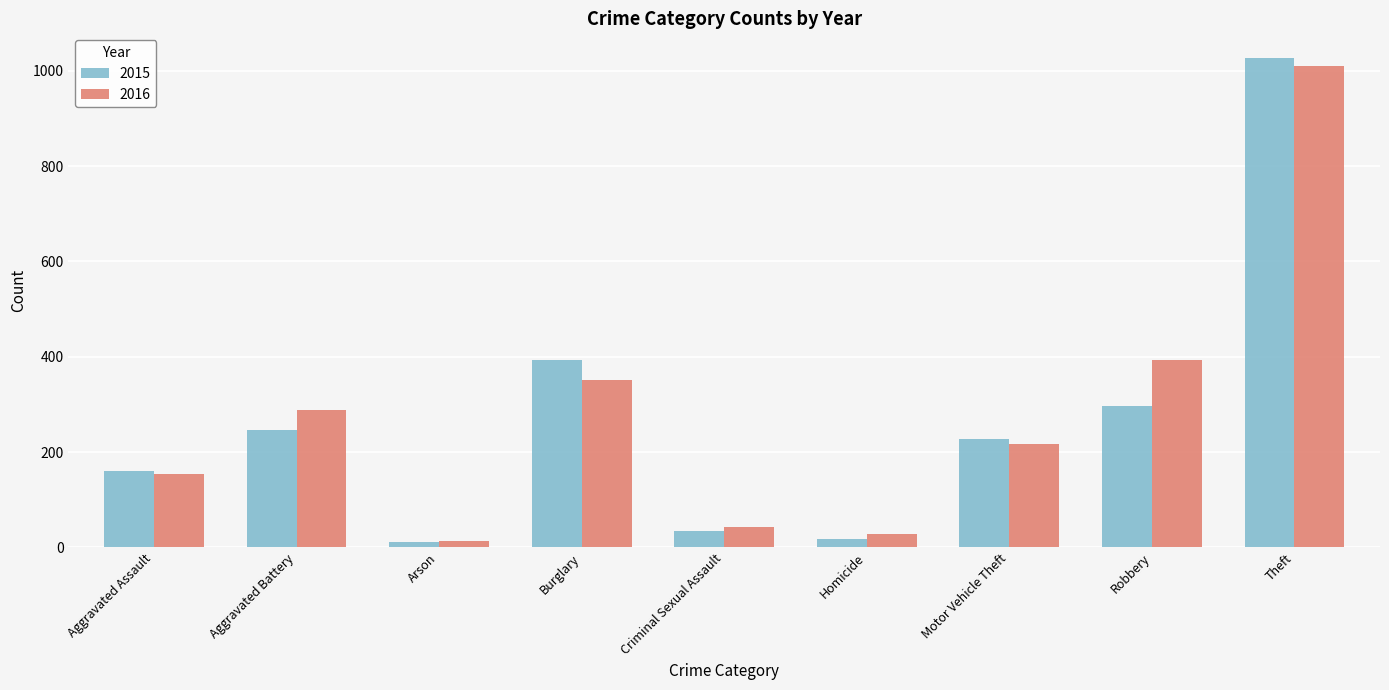

Rank the series by their average value, from lowest to highest.

2015, 2016